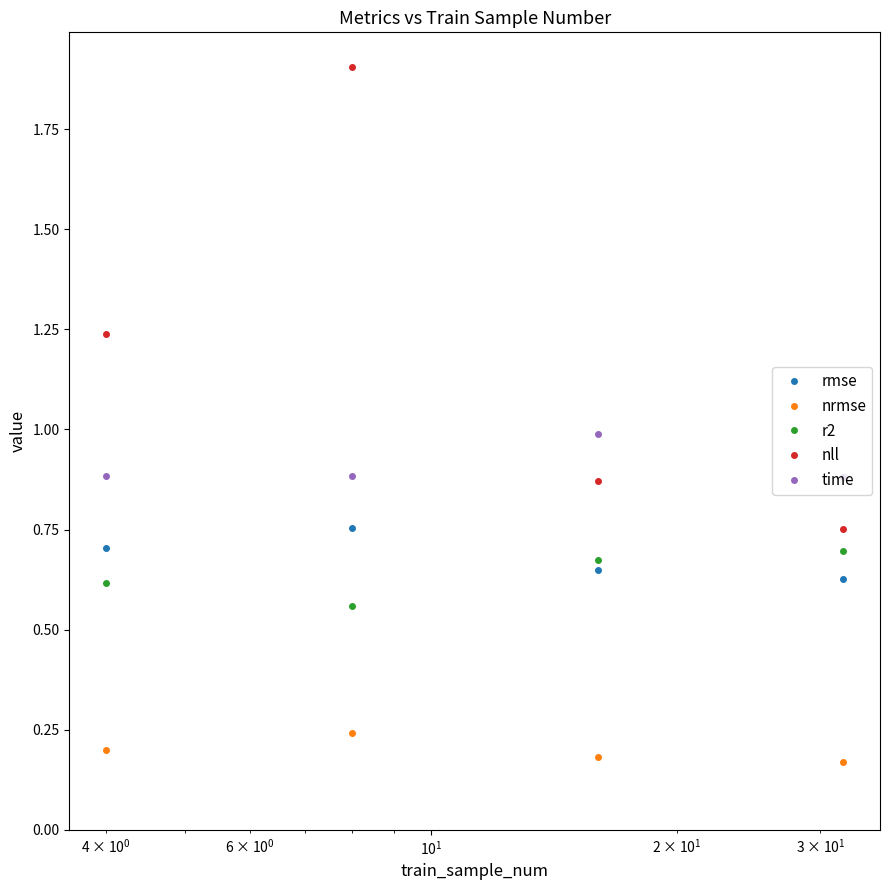

Which series has the widest spread of values?

nll